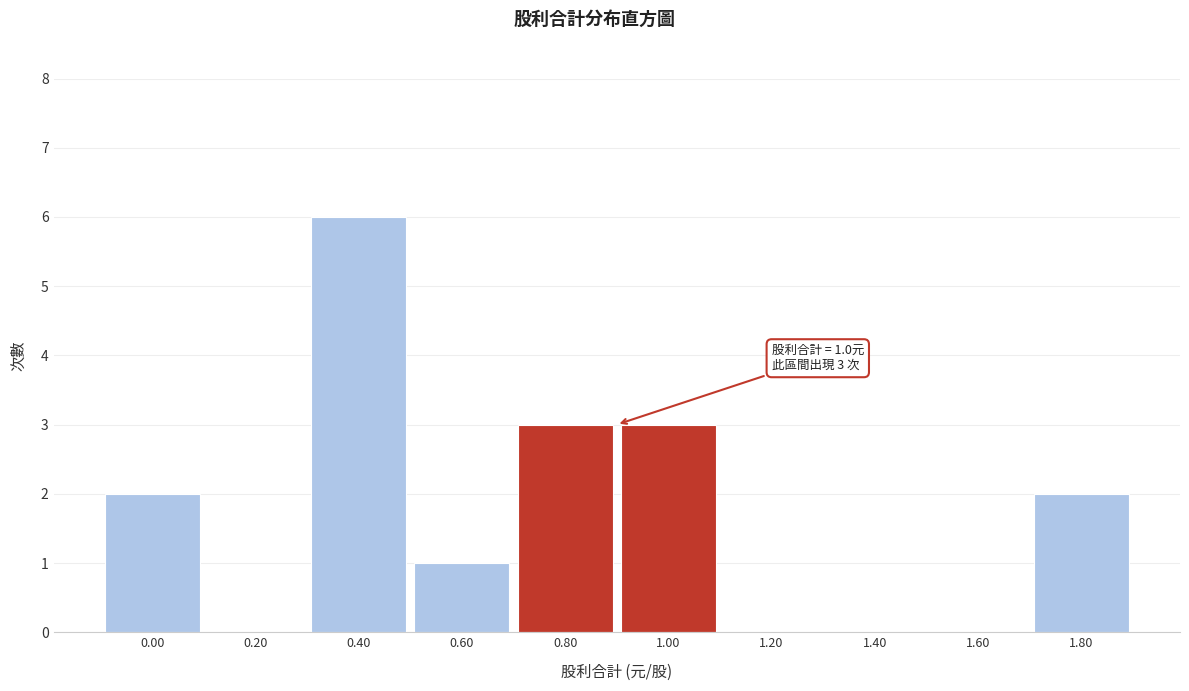

Reading left to right, extract all data points from this chart.

0.00=2	0.20=0	0.40=6	0.60=1	0.80=3	1.00=3	1.20=0	1.40=0	1.60=0	1.80=2